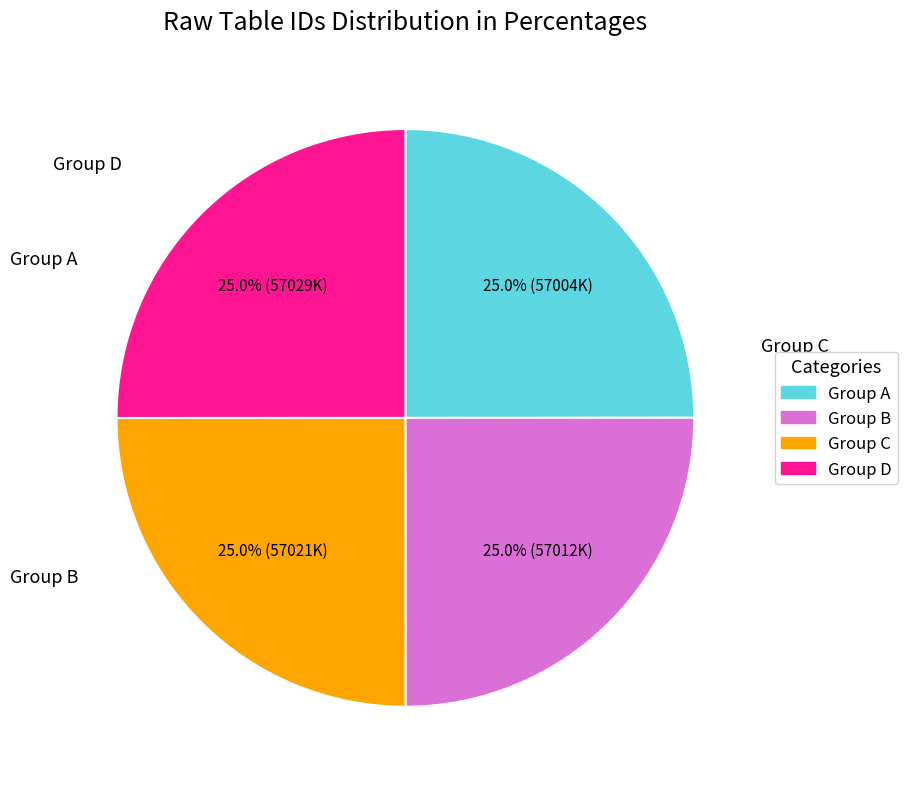

Is there any slice that represents more than half of the pie?

No